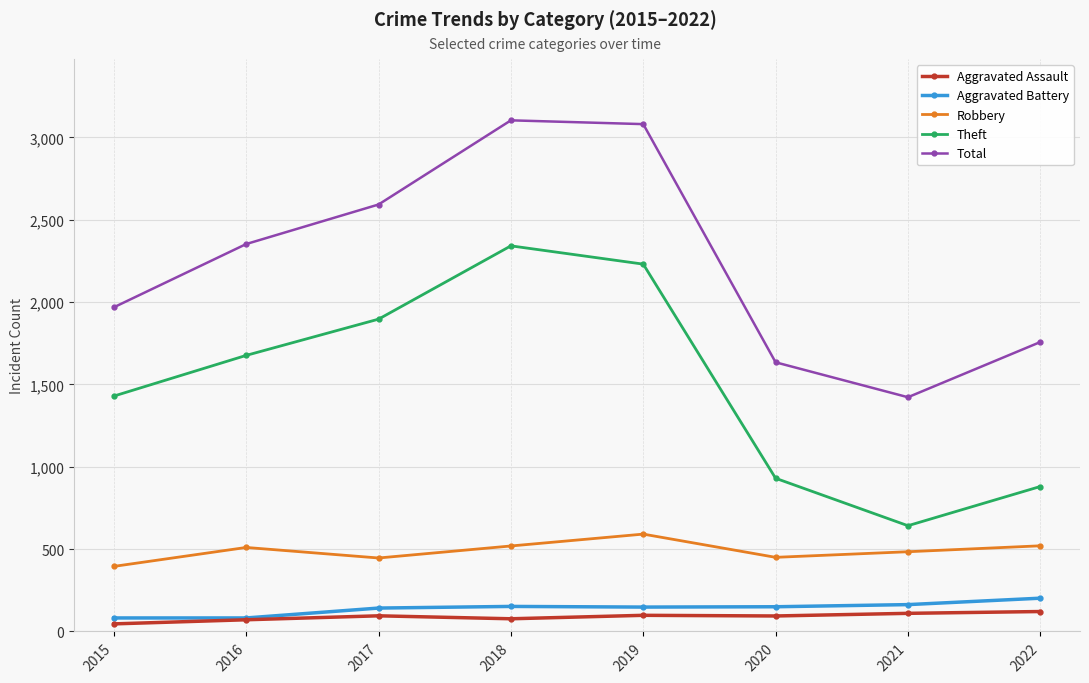

The value of Robbery at 2019 is 964. True or false?

False